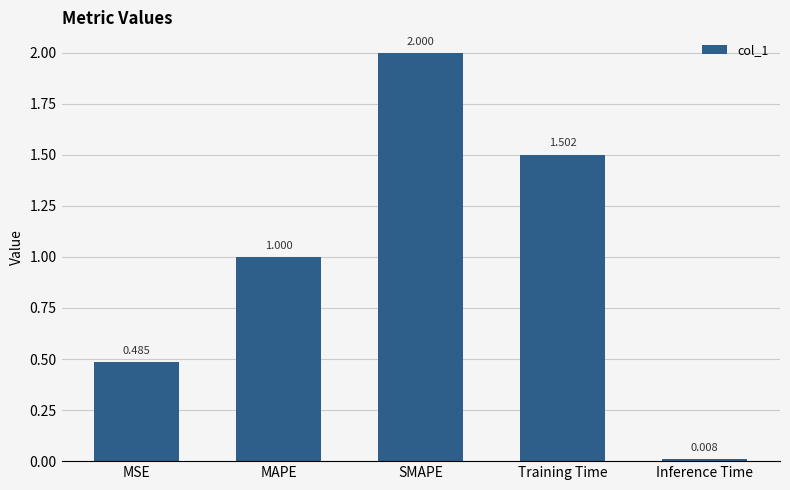

What position from the left is MSE?

1